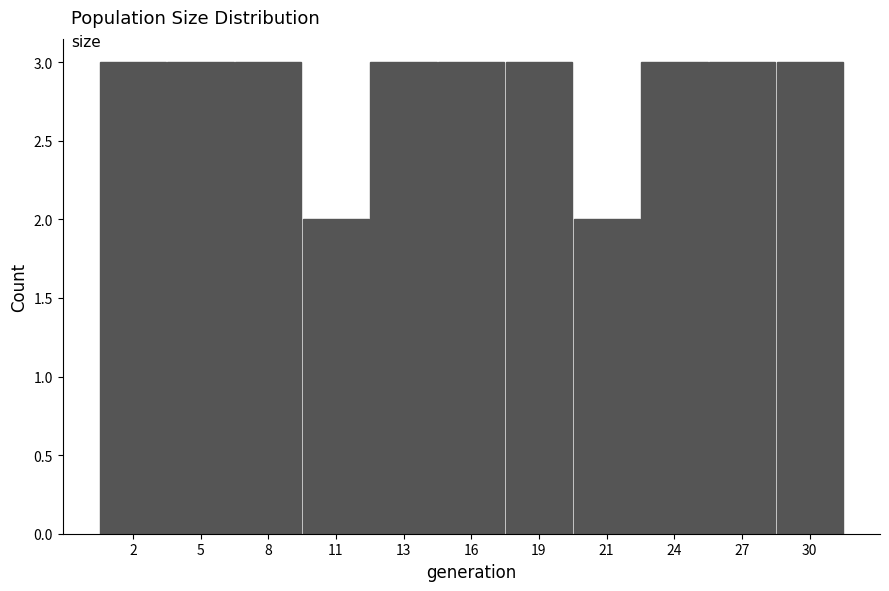

Reading right to left, list all the values displayed in this chart.

30=3	27=3	24=3	21=2	19=3	16=3	13=3	11=2	8=3	5=3	2=3